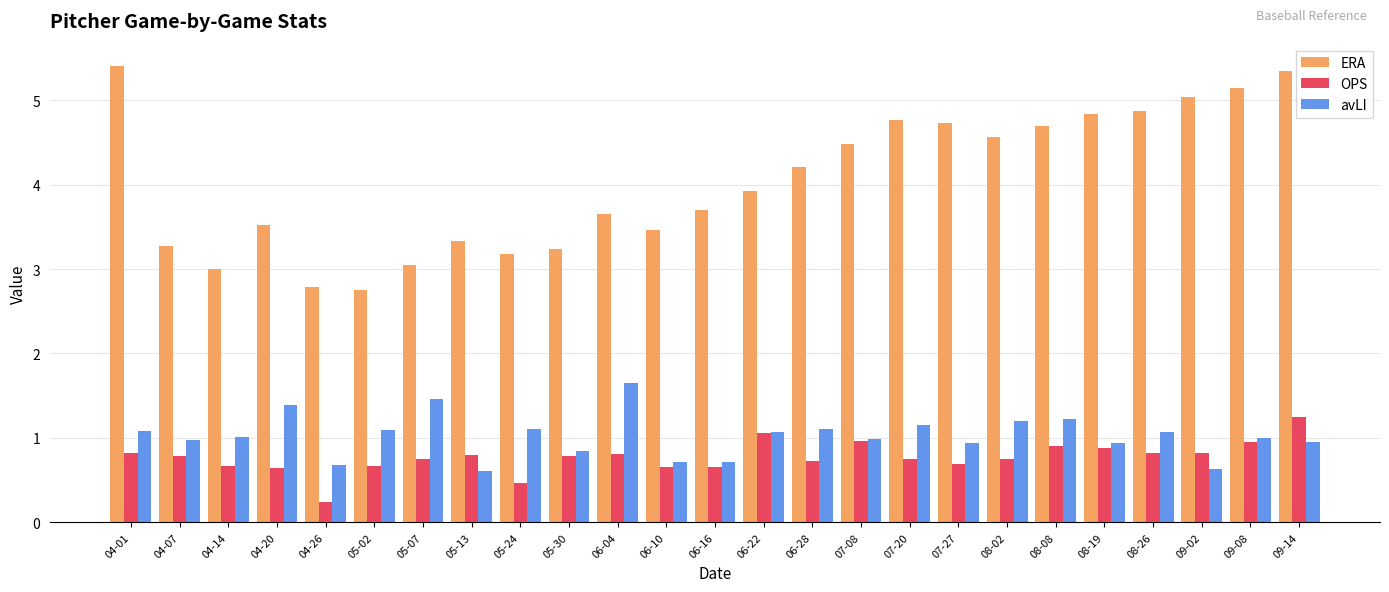

What is the label of the 7th bar from the right?

08-02